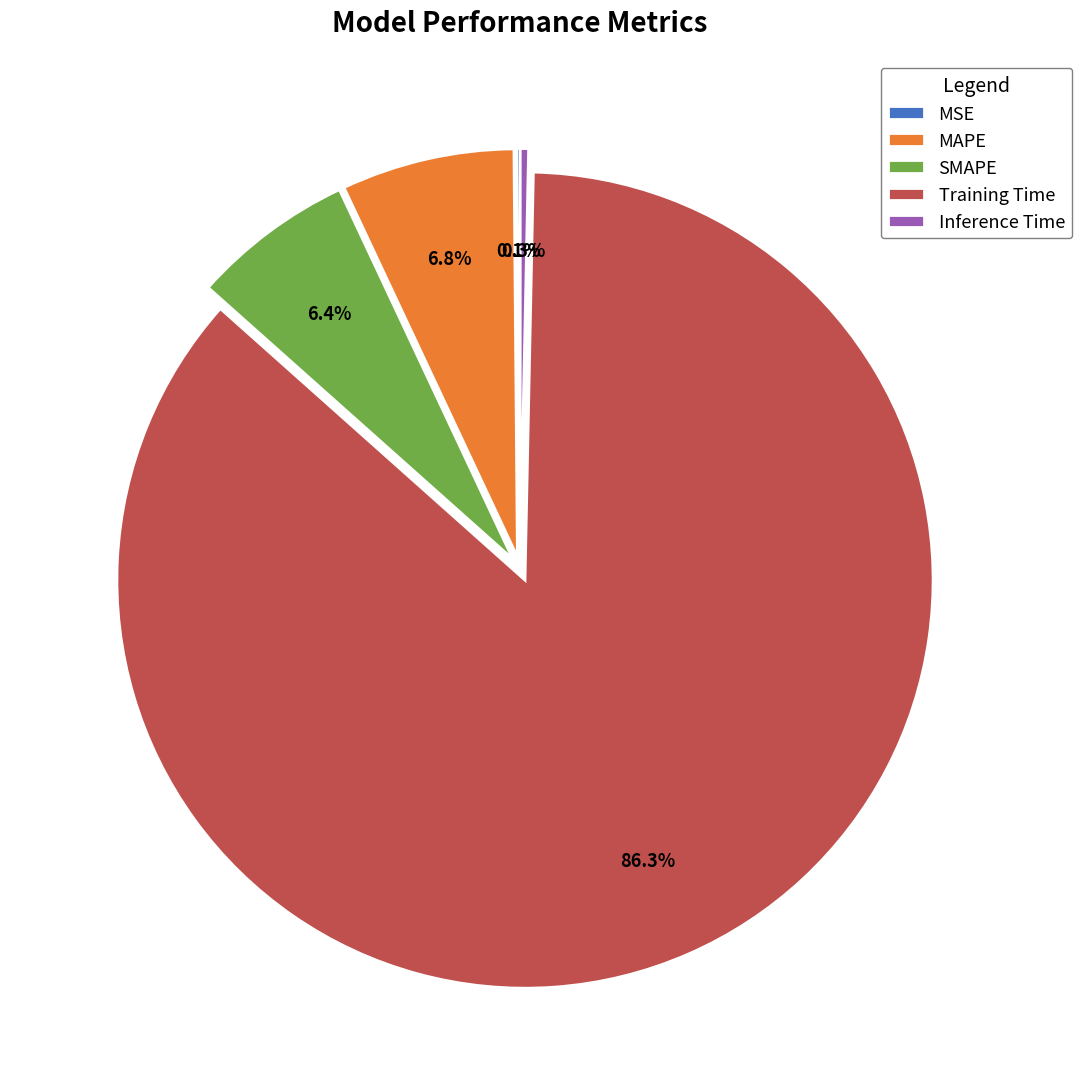

Which category has the biggest portion of the pie?

Training Time